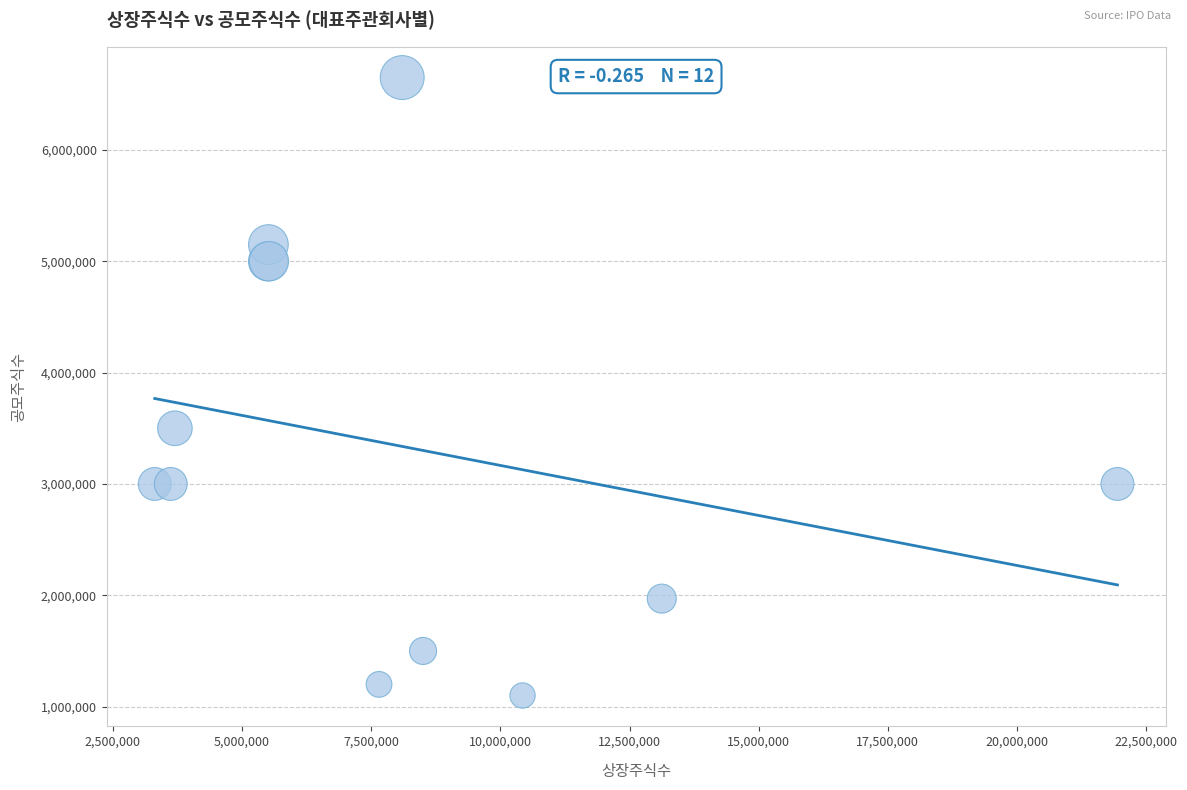

What Y value in the scatter plot is closest to 3875000?

3500000